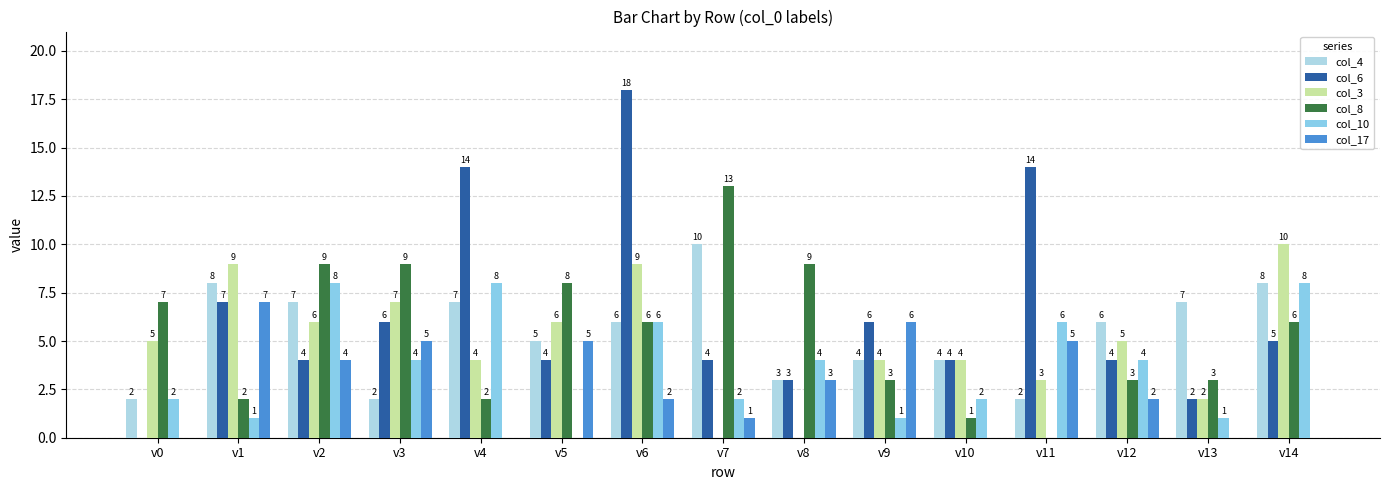

Are the bars grouped side by side (vs. stacked)?

Yes